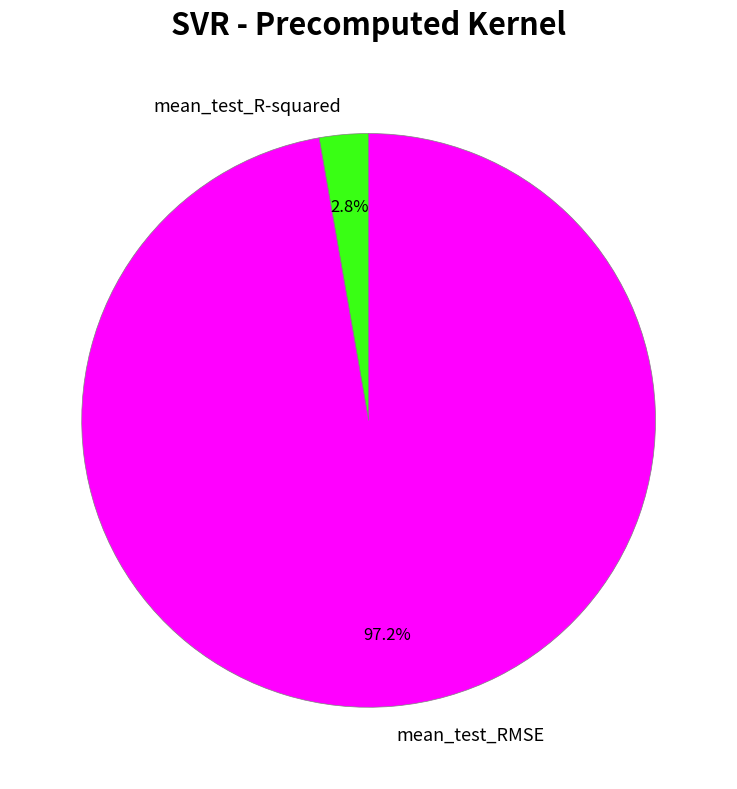

How many slices are in this pie chart?

2